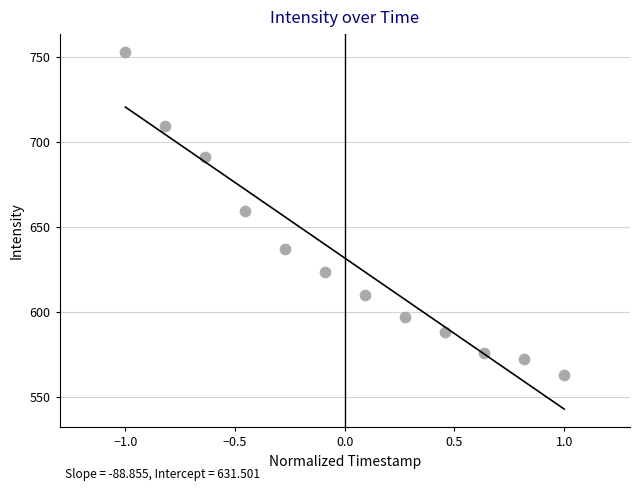

What Y value in the scatter plot is closest to 657?

659.5